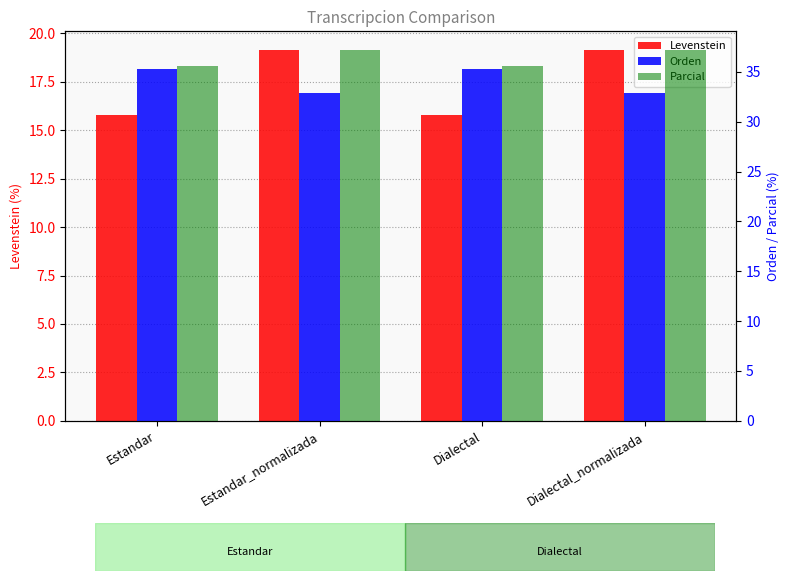

What is the difference between the second highest and second lowest values in the Orden series?

2.5